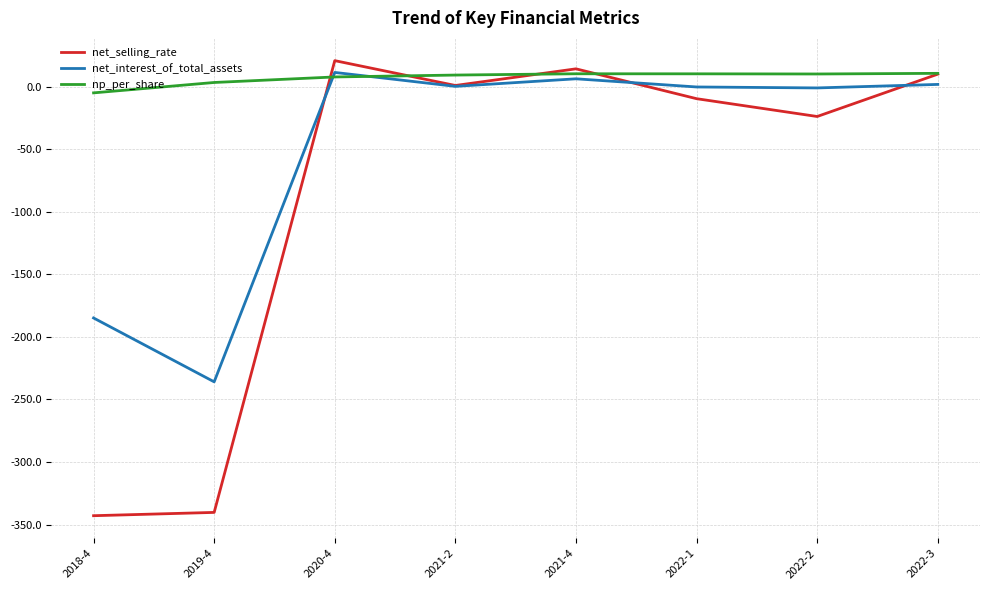

What is the difference between the second highest and minimum values in the np_per_share series?

15.3